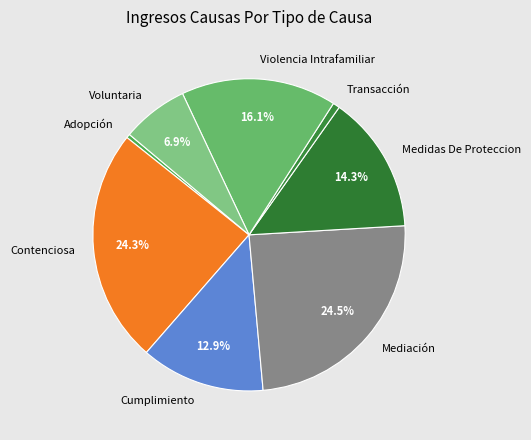

To the nearest percent, what is the average slice percentage?

12%